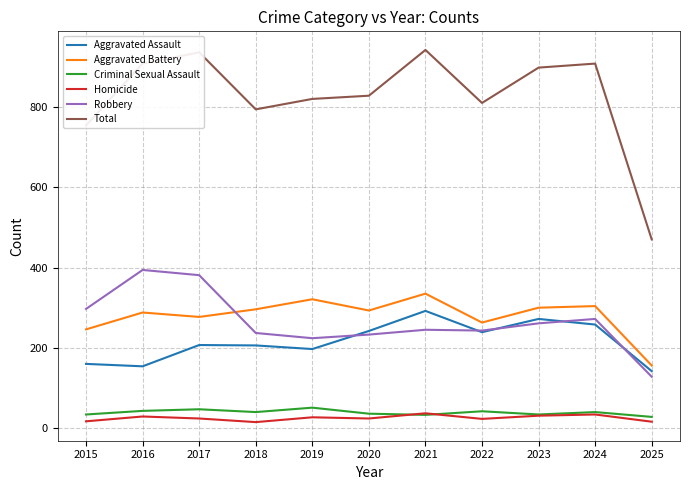

Between 2017 and 2018, which series saw the biggest shift?

Robbery